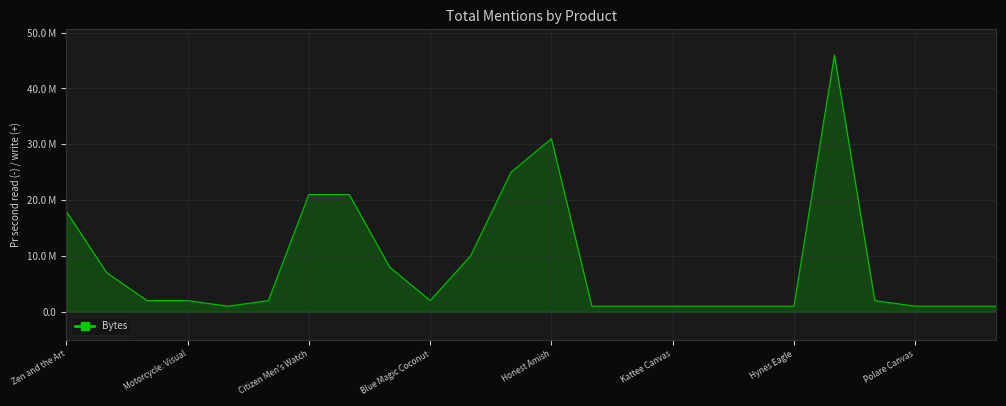

Is this an area chart (filled region under the line)?

Yes